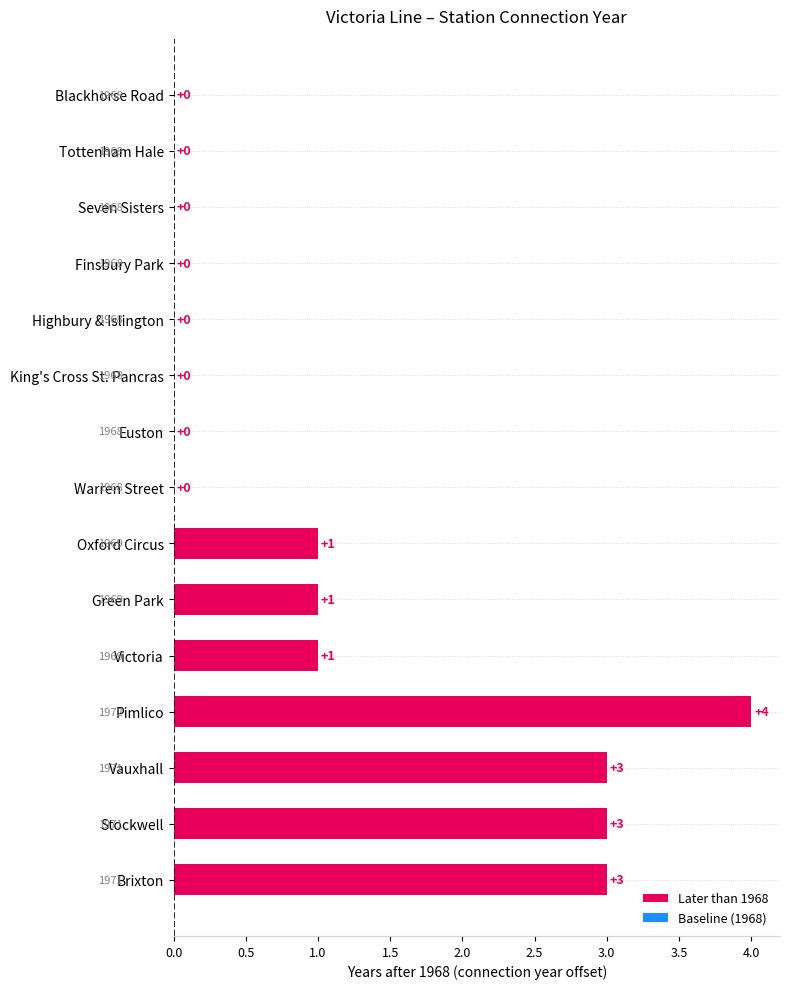

The value at Oxford Circus is 0. True or false?

False